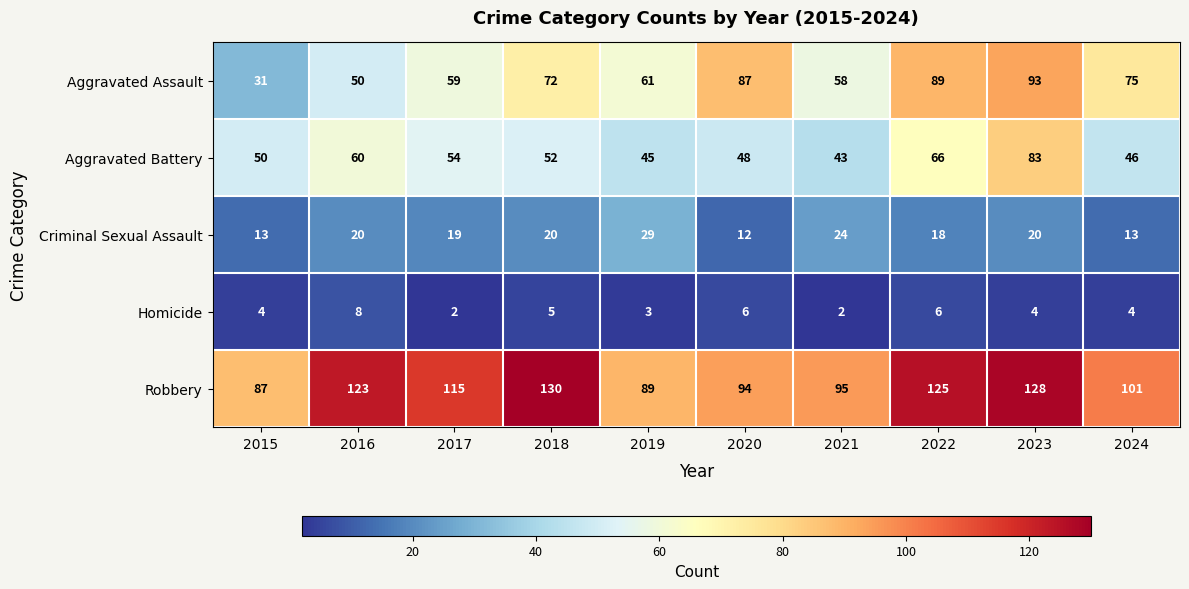

Where does the Aggravated Battery series first go above 52?

2016